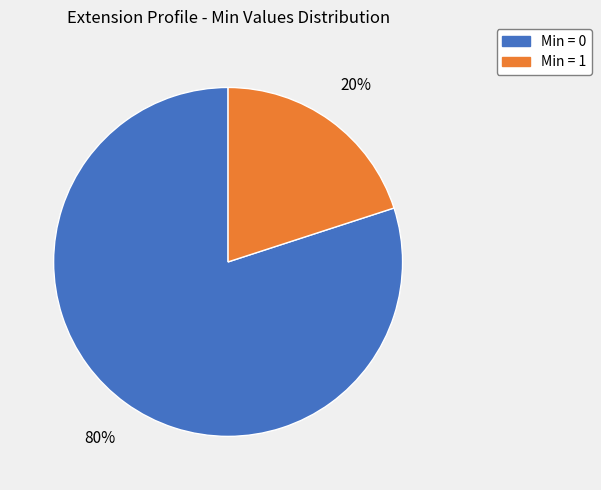

Do Min = 0 and Min = 1 together represent more than half of the pie?

Yes